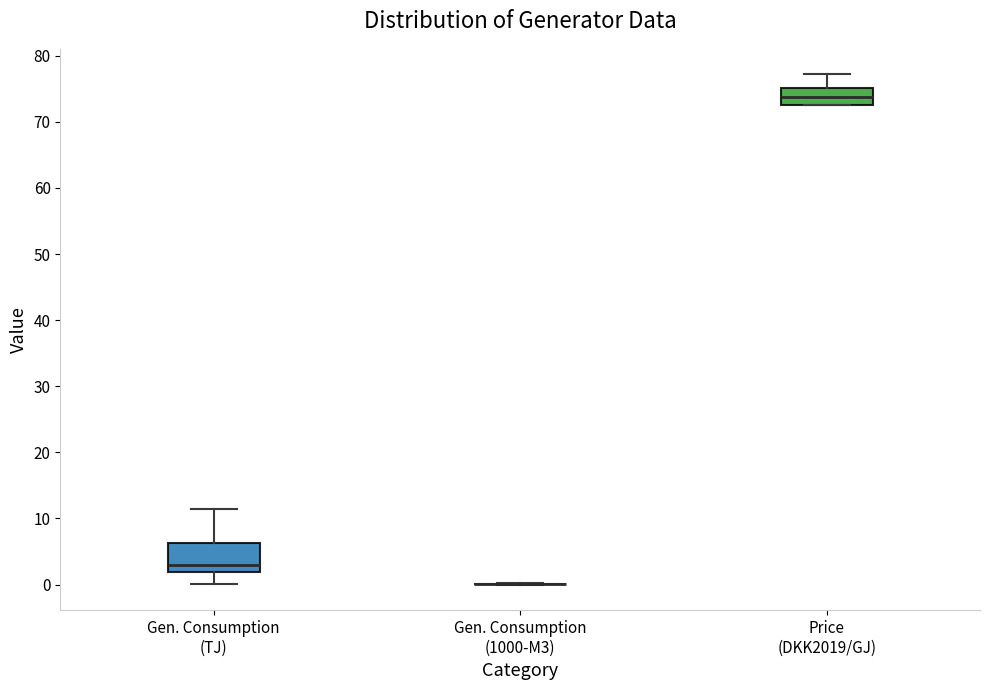

Reading left to right, transcribe this box plot: for each box, give where its median line is, the range the box spans, and where its two whiskers end, as read against the y-axis. The values are not printed on the chart, so give them approximately, as read against the axis.

Gen. Consumption (TJ): median 3, box 2 to 6, whiskers 0 to 11
Gen. Consumption (1000-M3): box collapsed to a line at 0, whiskers 0 to 0
Price (DKK2019/GJ): median 74, box 73 to 75, whiskers 73 to 77